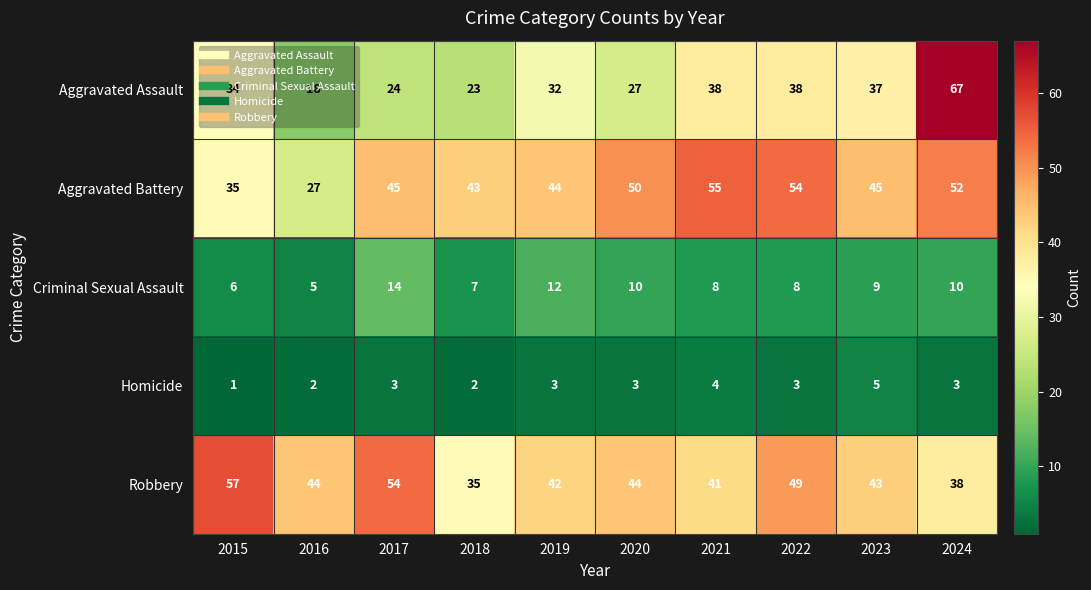

What is the difference between the maximum and minimum values in the Aggravated Assault series?

49